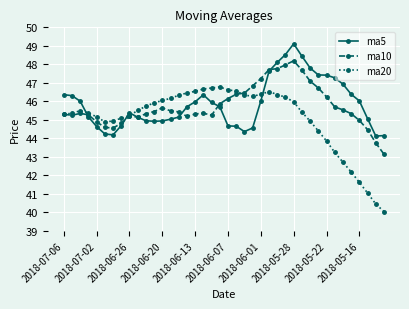

What is the value of the ma20 point at the 15th from the left?

46.3